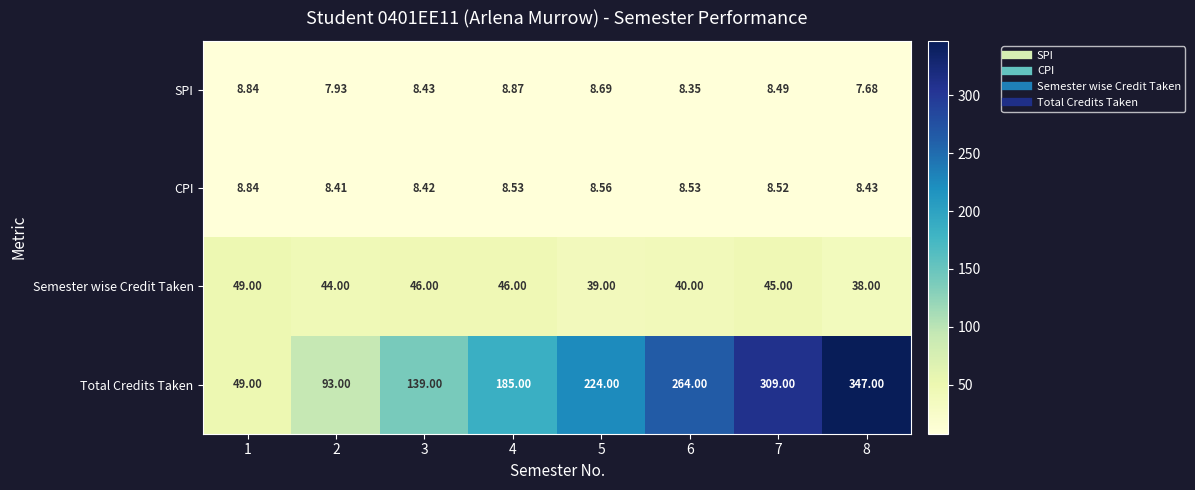

Which series has the largest total across all categories?

Total Credits Taken